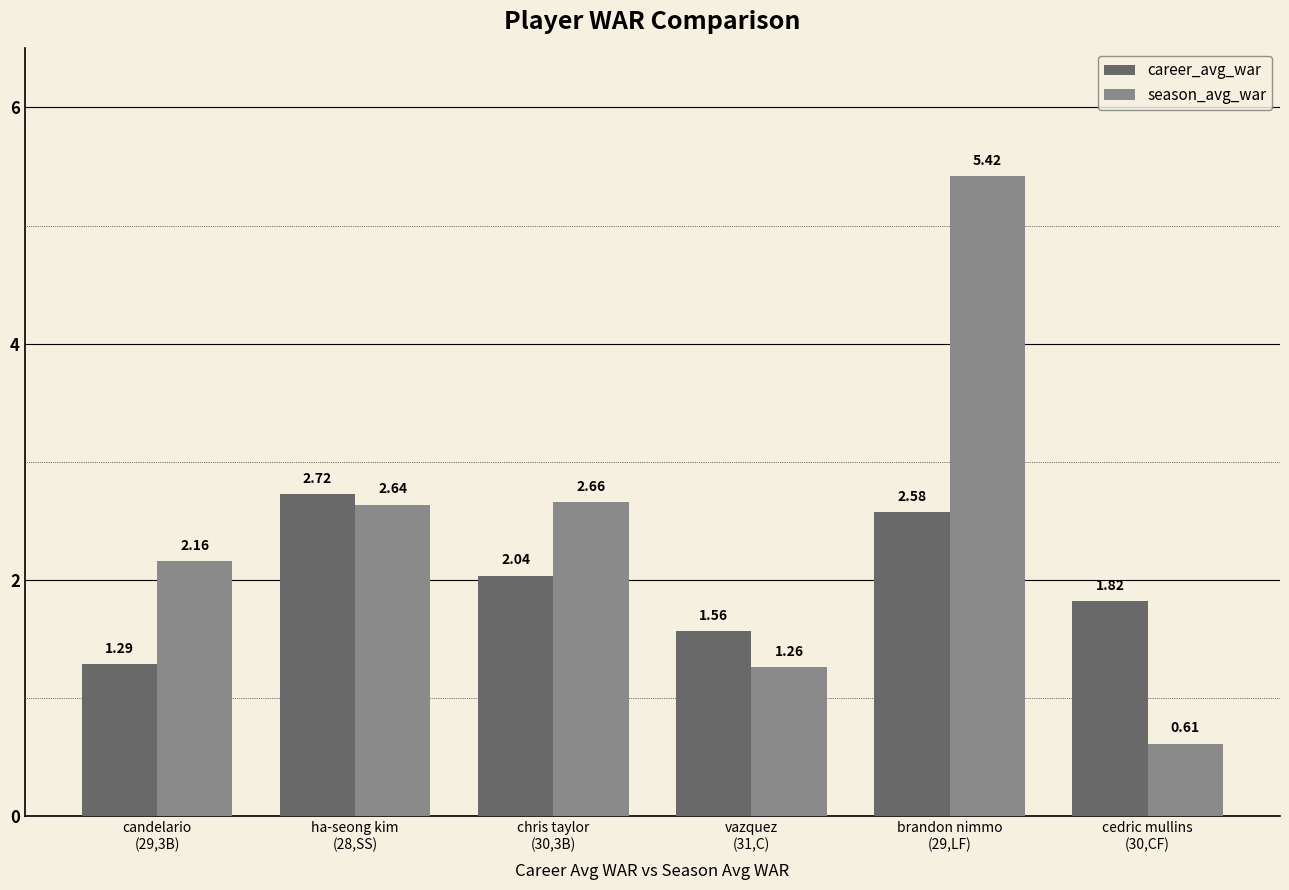

Which series has the widest spread of values?

season_avg_war